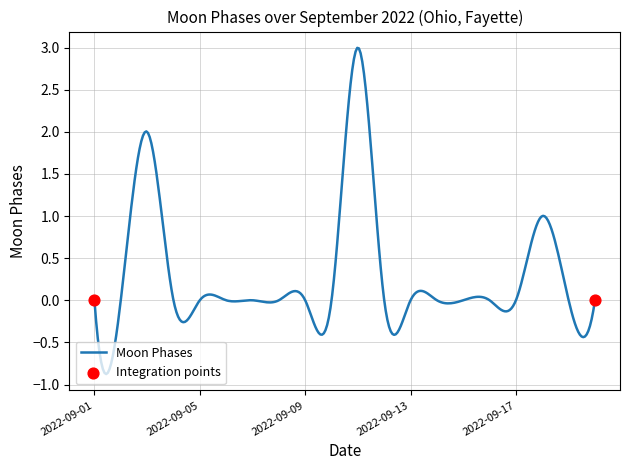

What is the minimum value shown in the chart?

-0.9